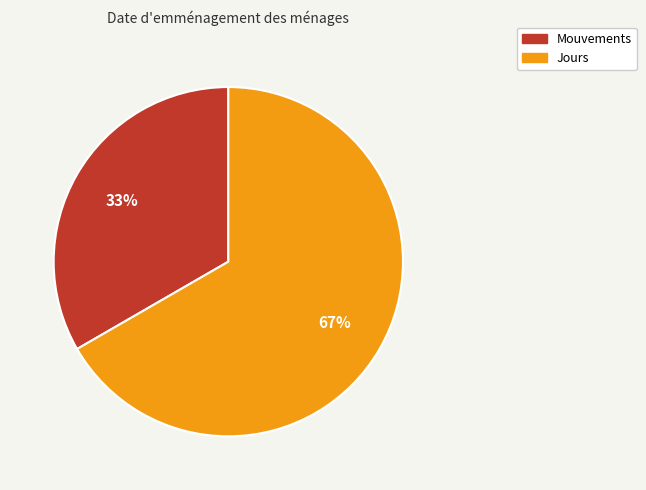

To the nearest percent, what is the average slice percentage?

50%